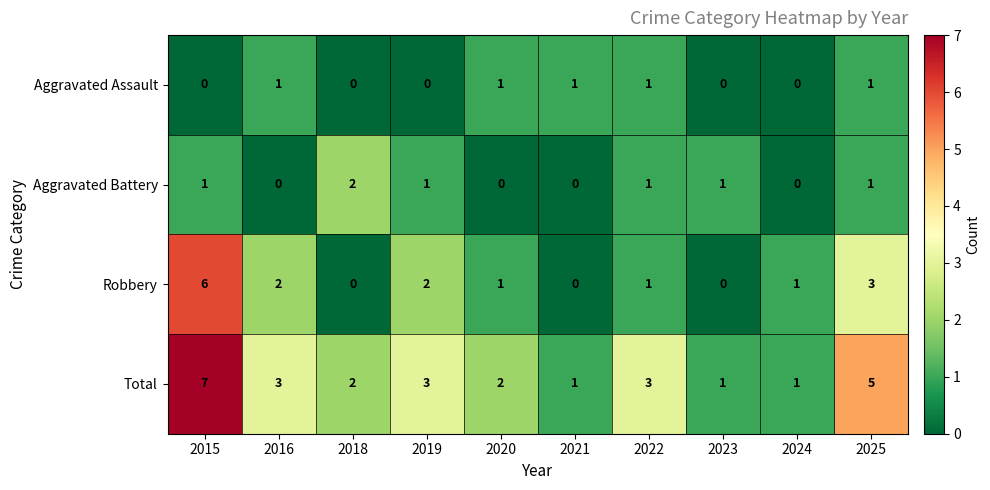

What is the difference between the highest and lowest values at 2016?

3